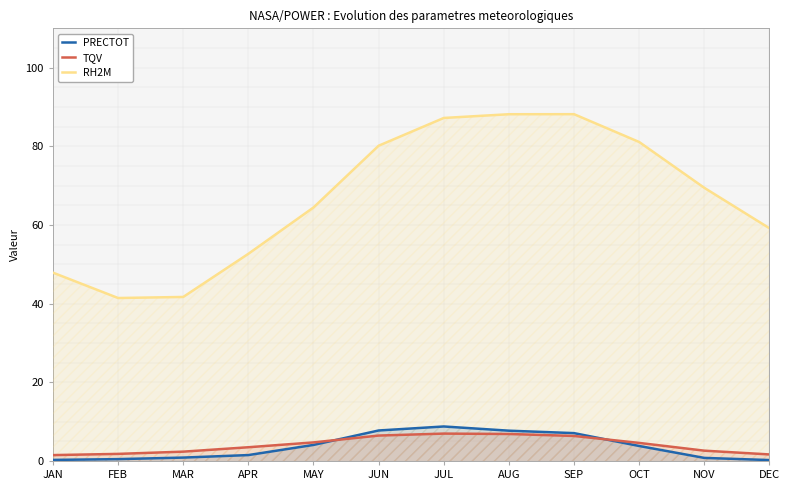

At which category is the sum across all series the highest?

JUL